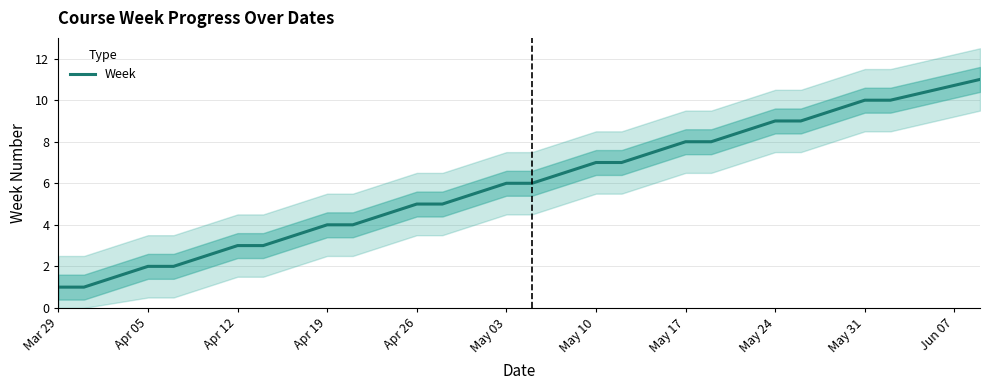

True or false: Week has a value of 1 at Apr 19.

False